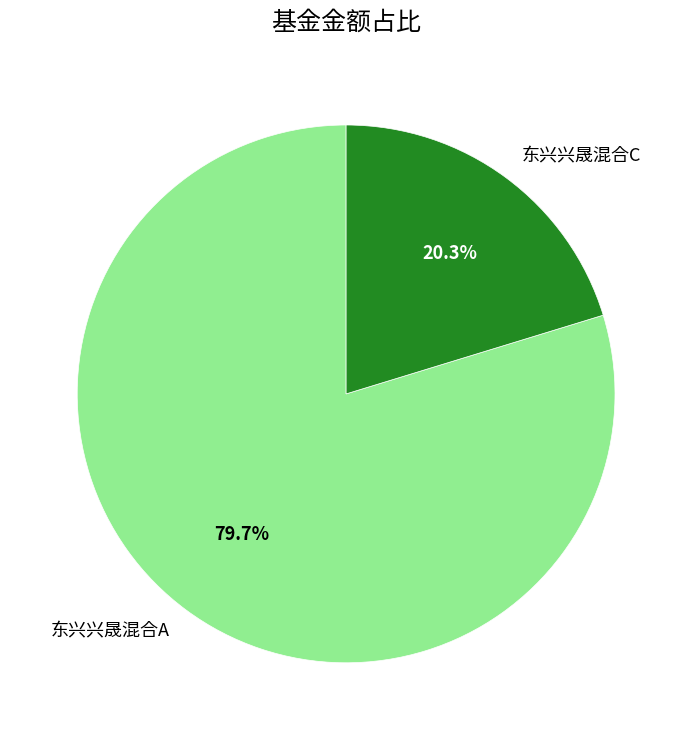

What percentage is NOT represented by 东兴兴晟混合A?

20.3%